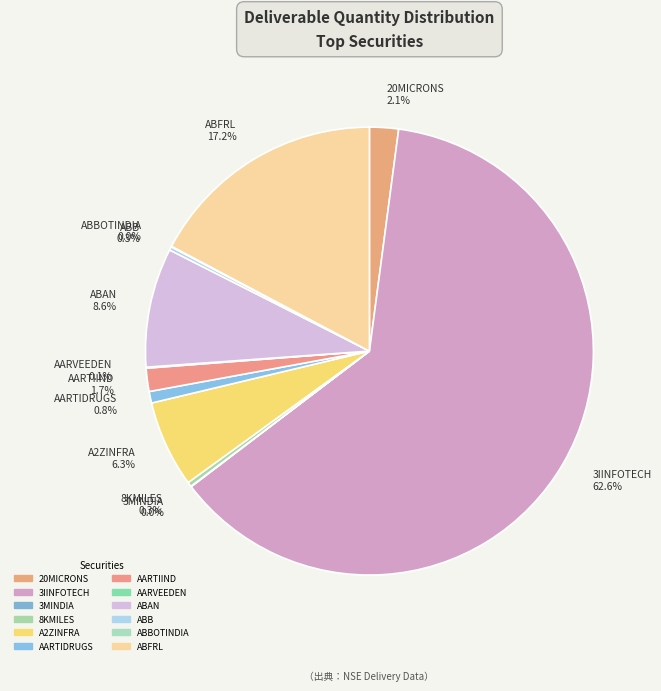

Approximately how many times larger is the value at 20MICRONS 2.1% compared to A2ZINFRA 6.3%?

0.3